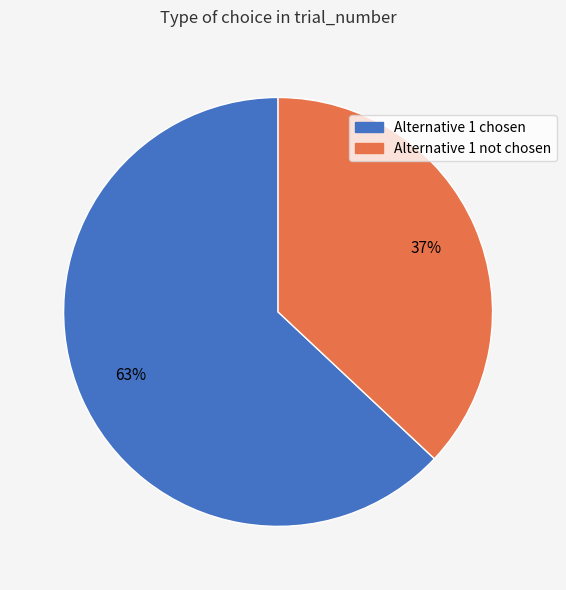

Does any single category account for the majority?

Yes